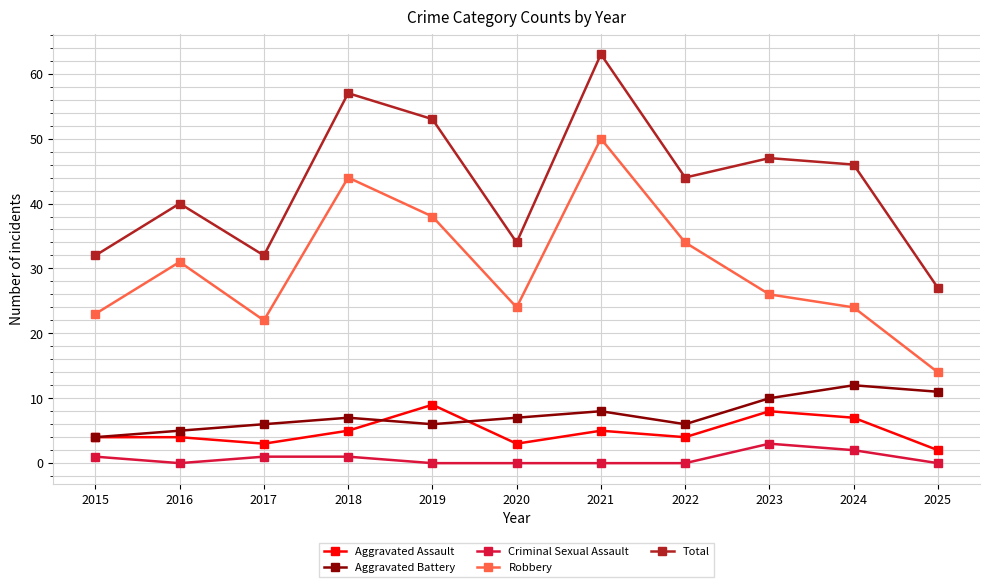

What is the lowest value of the Total series?

27